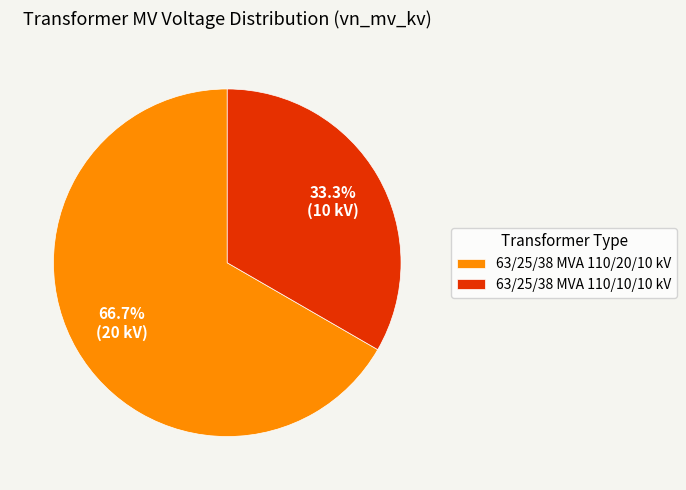

What is the largest slice in the pie chart?

63/25/38 MVA 110/20/10 kV